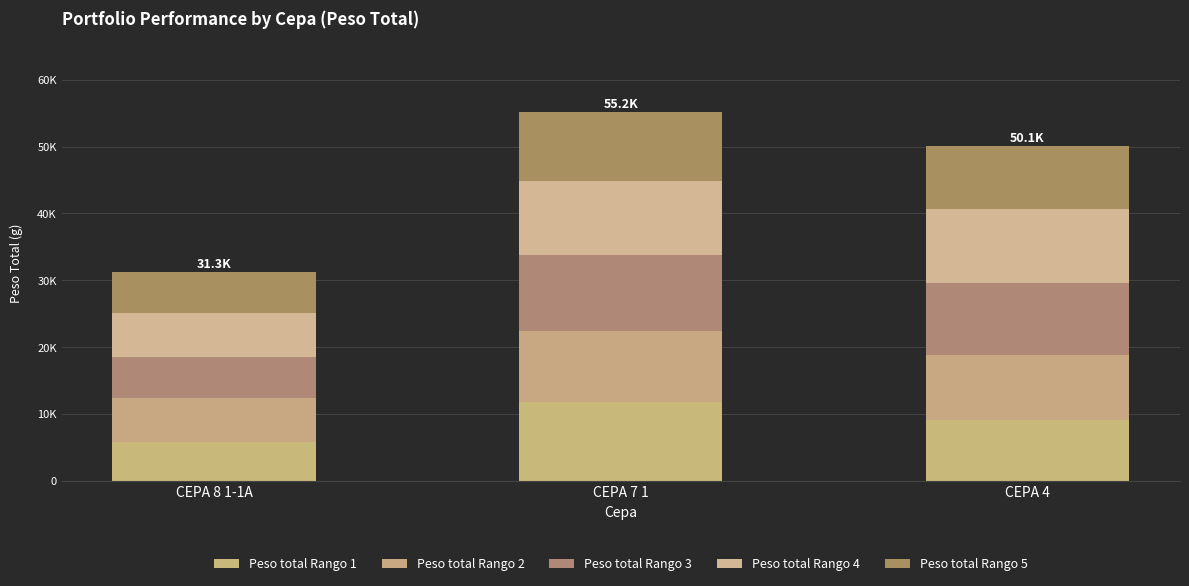

At which label is Peso total Rango 5 closest to 8194?

CEPA 4